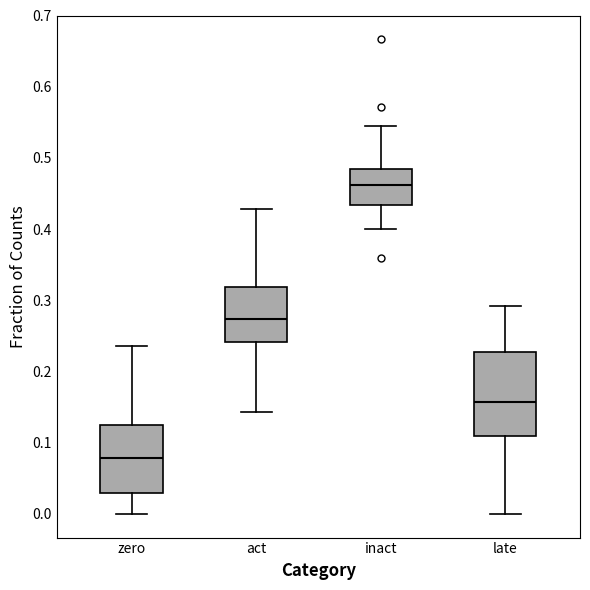

Reading left to right, read every box against the y-axis: the position of its median line, the range the box covers, and the ends of its whiskers. The values are not printed on the chart, so give them approximately, as read against the axis.

zero: median 0.08, box 0.03 to 0.12, whiskers 0.00 to 0.24
act: median 0.27, box 0.24 to 0.32, whiskers 0.14 to 0.43
inact: median 0.46, box 0.43 to 0.48, whiskers 0.40 to 0.55
late: median 0.16, box 0.11 to 0.23, whiskers 0.00 to 0.29